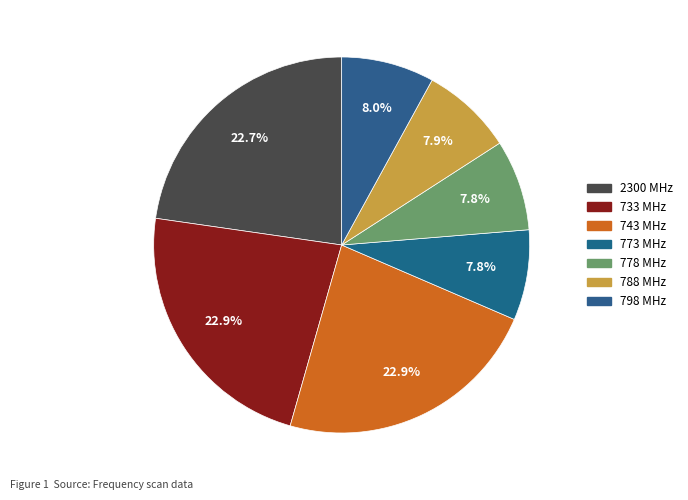

What portion of the pie excludes 733 MHz?

77.1%